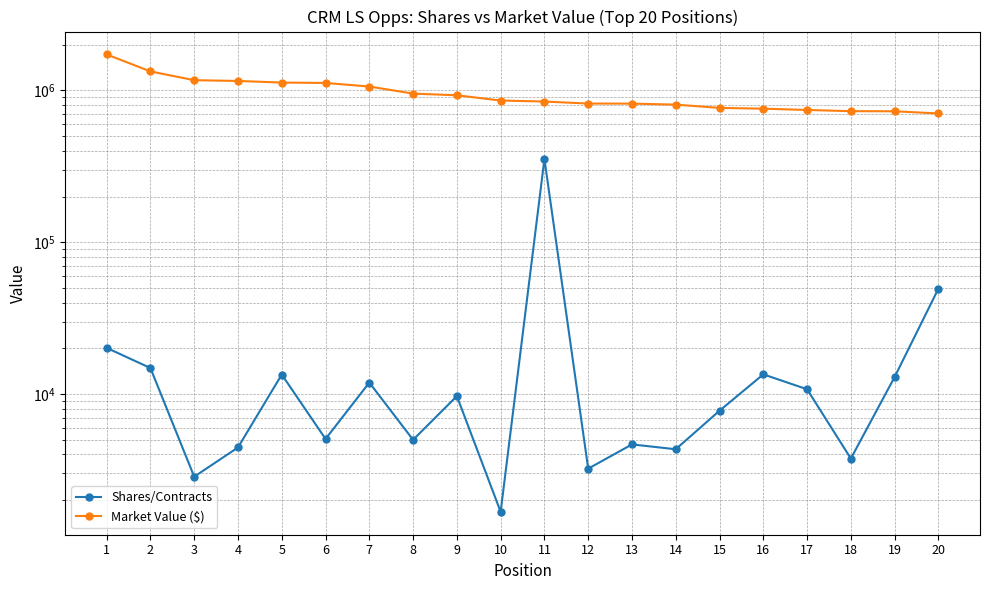

What is the sum of the Market Value ($) values at 14 and 3?

1974544.1